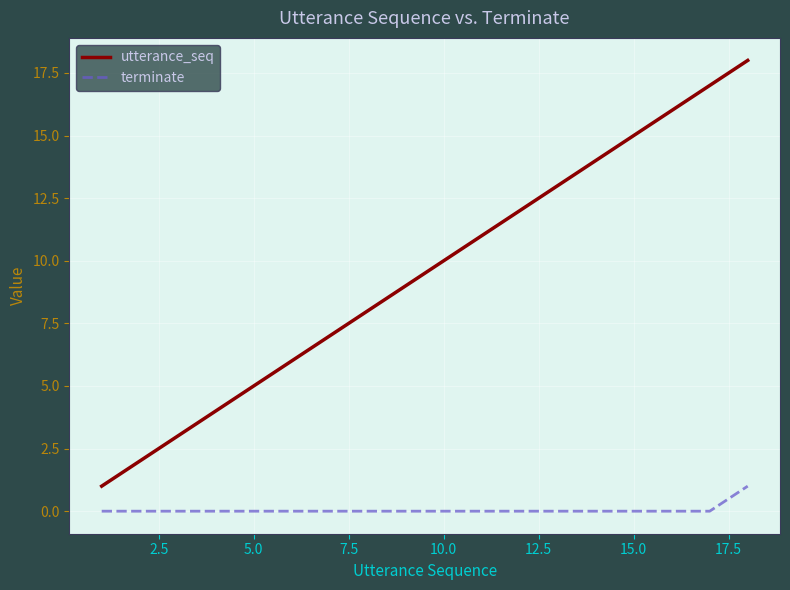

Which series has the largest range (max minus min)?

utterance_seq